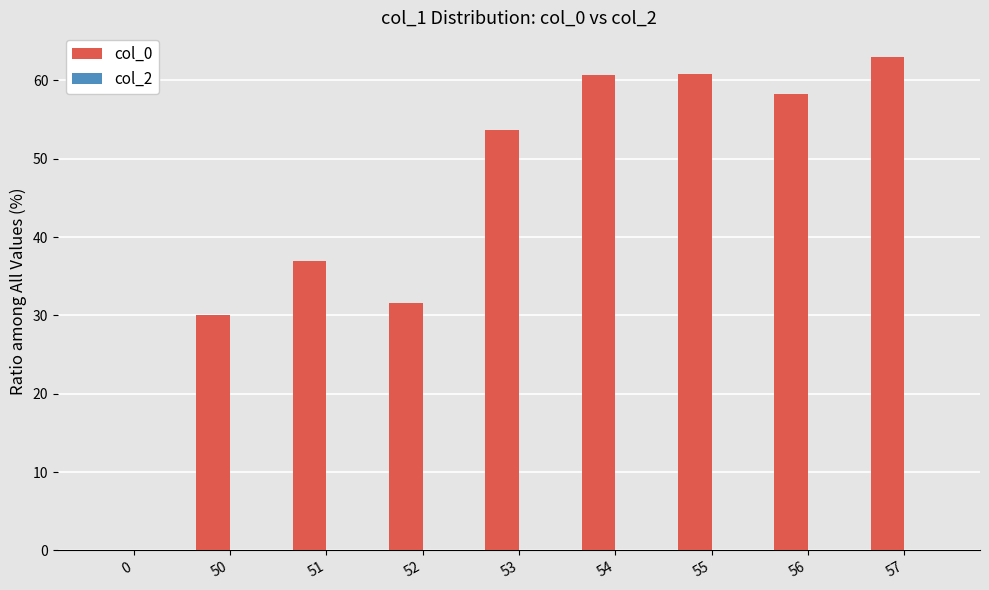

The value at 56 is 58.2. True or false?

True